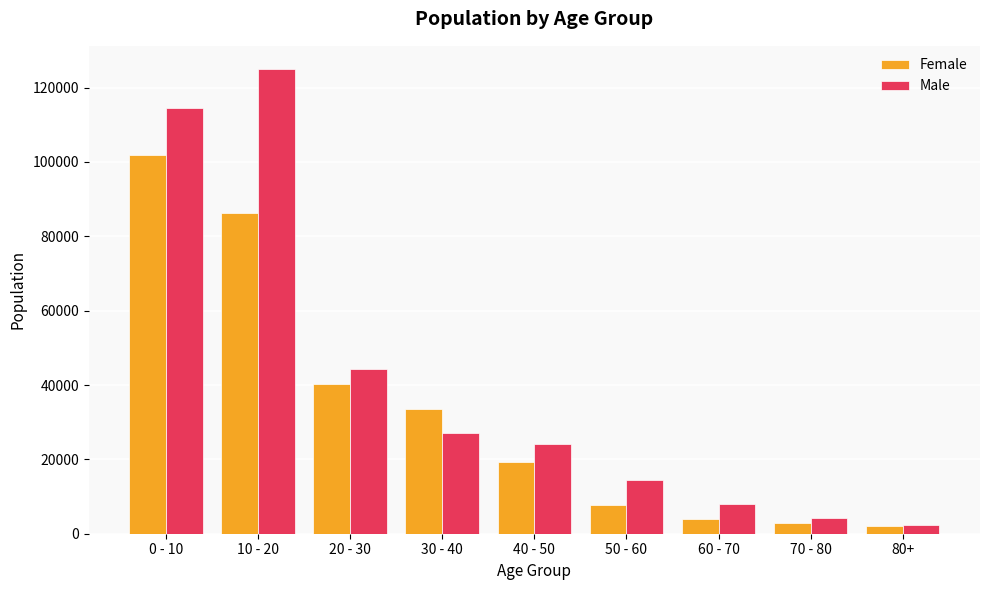

Which category has the highest value in the Female series?

0 - 10